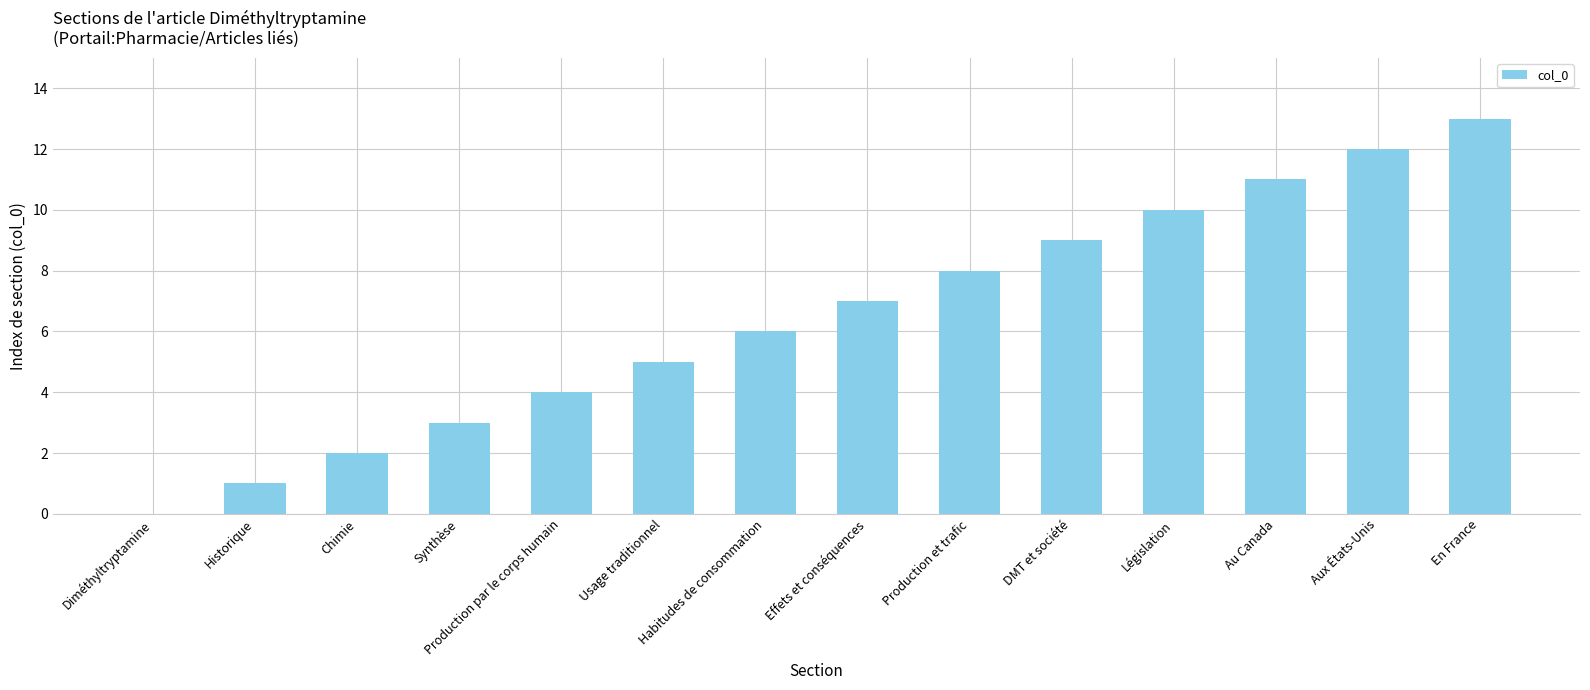

At which category does the chart reach its peak across all series?

En France